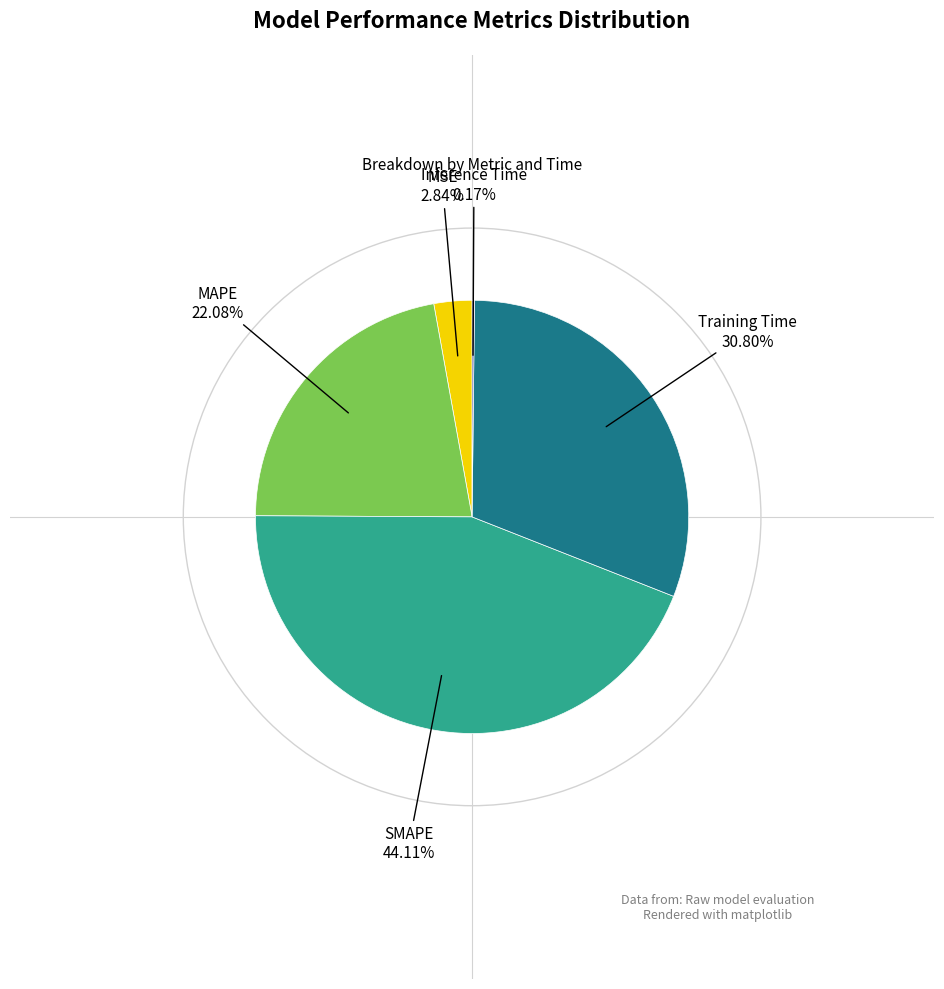

To the nearest percent, what is the difference between the largest and smallest slice percentages?

44%